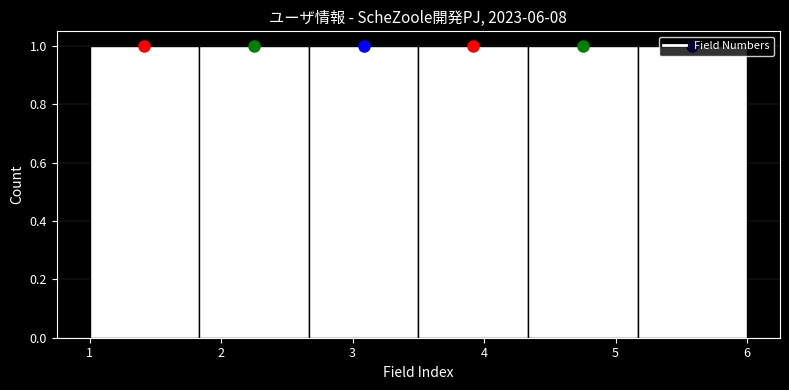

What is the height of the bar covering 3.5 to 4.3 on the x-axis? Neither the bar edges nor the heights are printed on the chart, so give them approximately, as read against the axes.

1